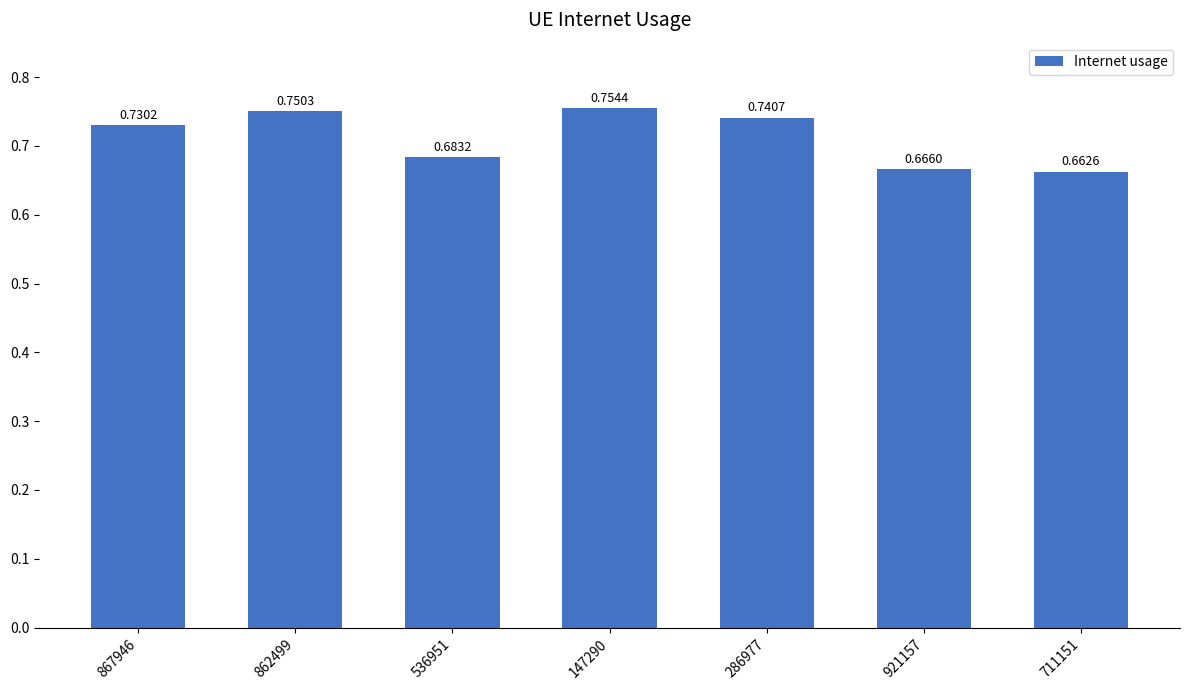

Which category has the lowest value across all series?

711151